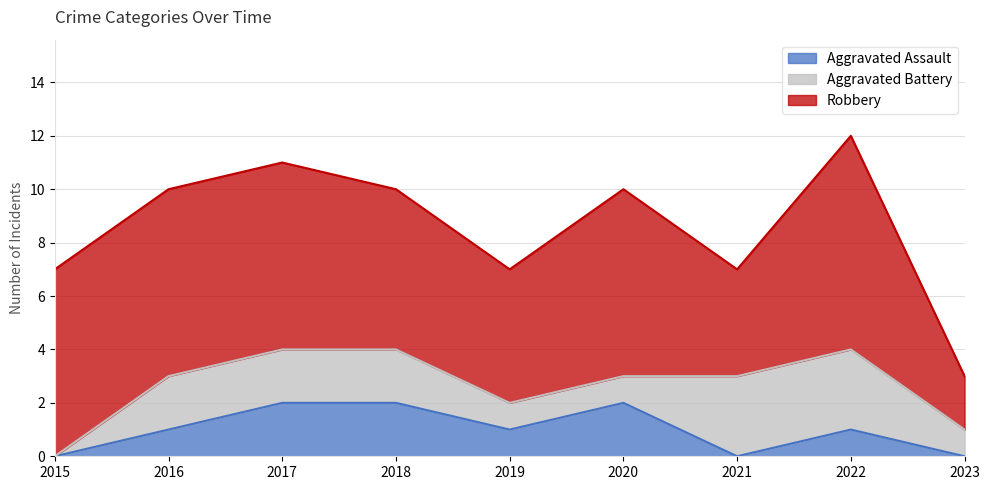

What is the difference between the highest and lowest values at 2015?

7